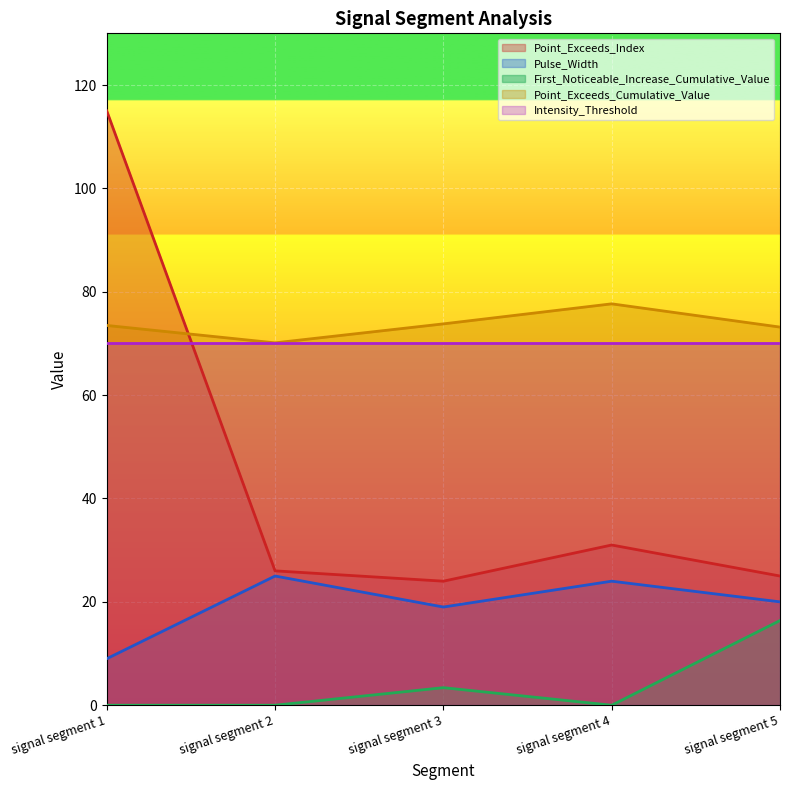

How many interior local valleys does the Point_Exceeds_Cumulative_Value series have?

1